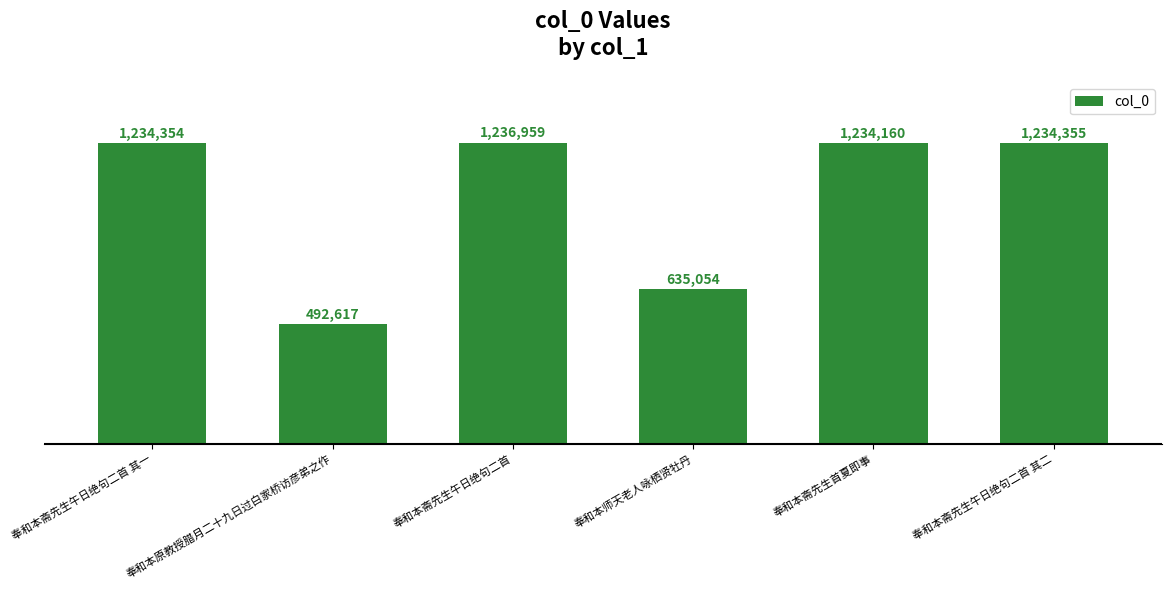

Read the value at 奉和本斋先生午日绝句二首 其二, to the nearest 10.

1234360